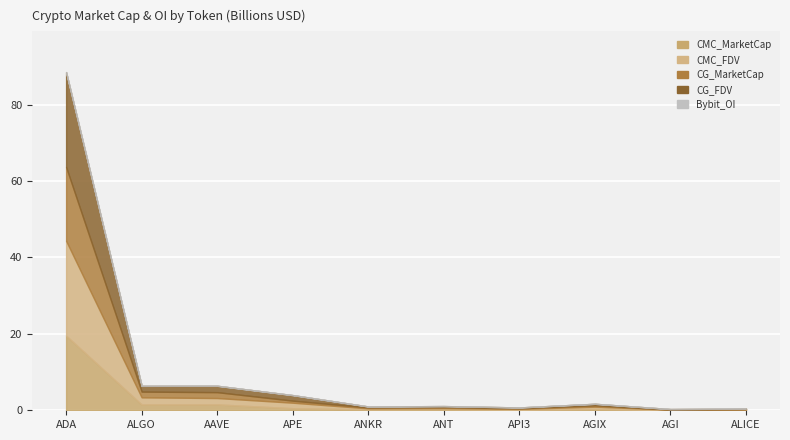

What value does the CG_MarketCap series have at ALICE?

105272613.0